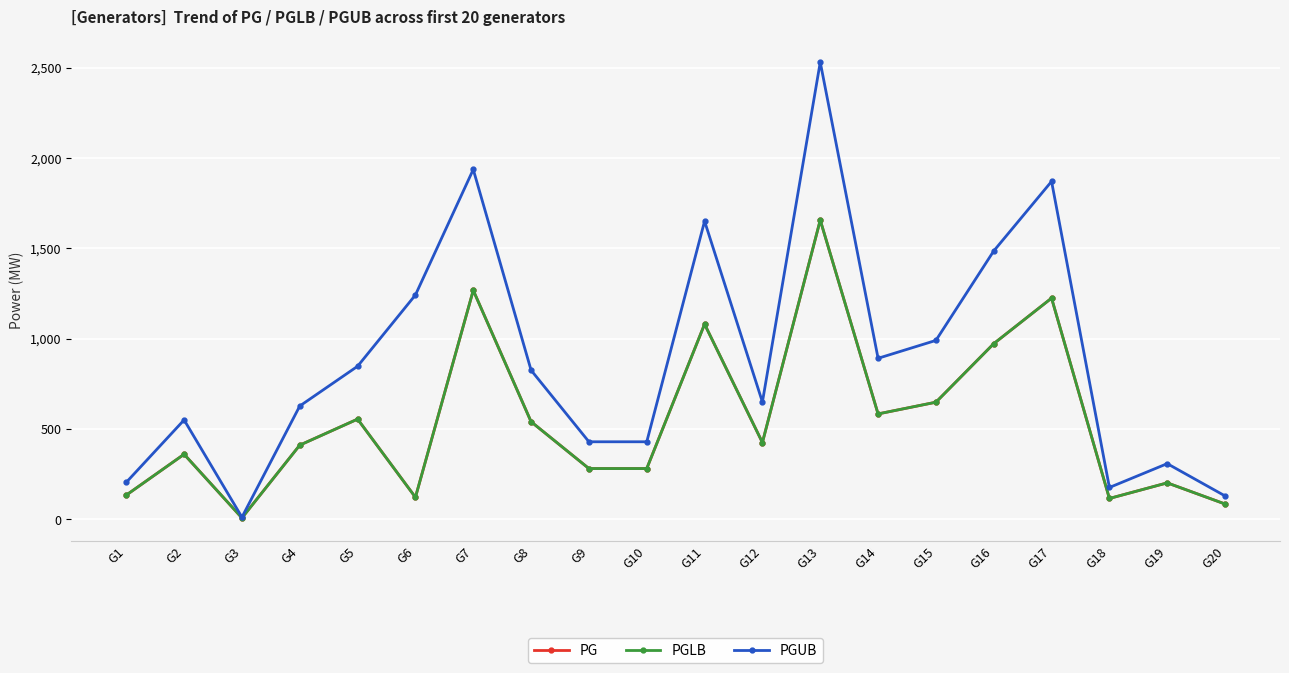

Is this an area chart (filled region under the line)?

No